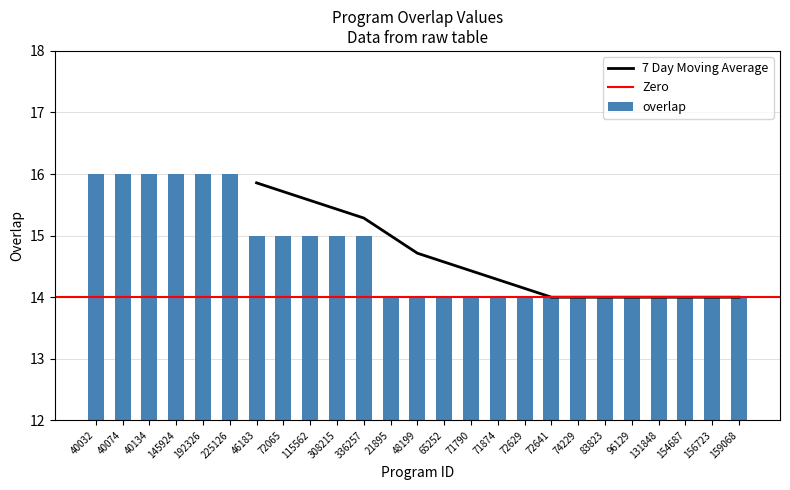

What is the minimum value shown in the chart?

14